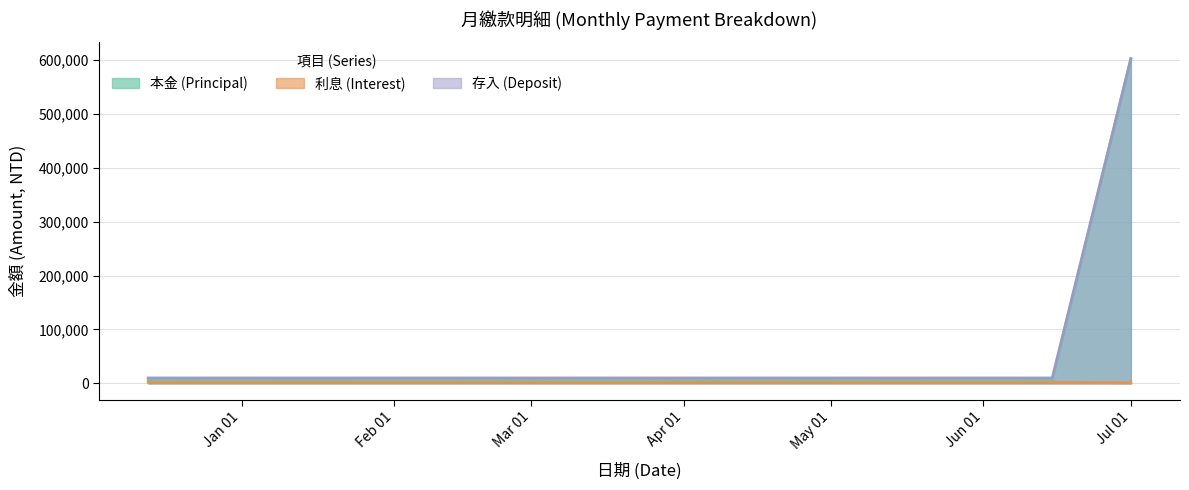

Which series has the largest range (max minus min)?

本金 (Principal)